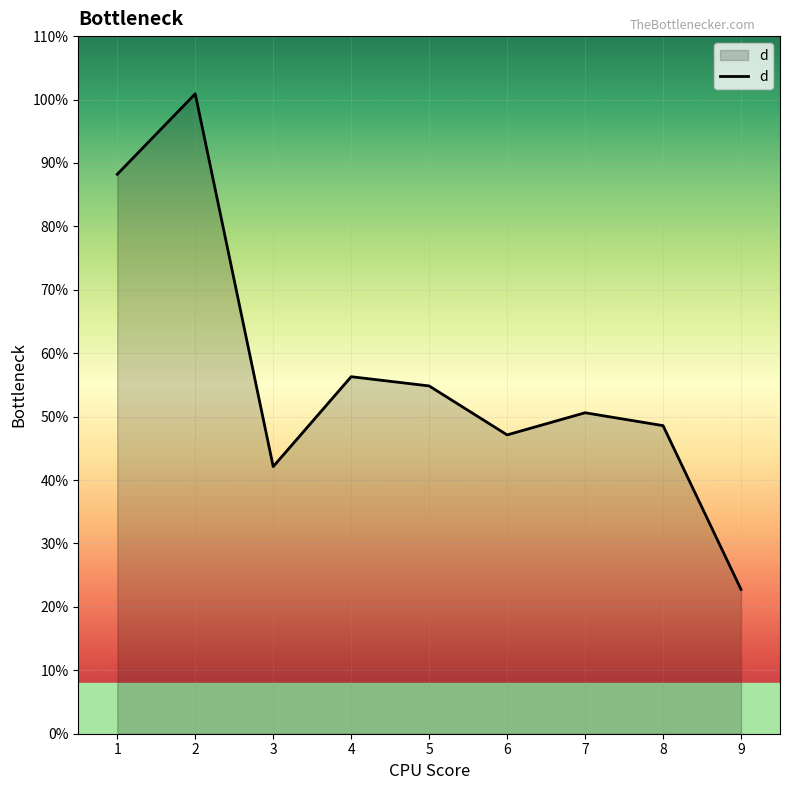

What value does the data have at 3?

42.1